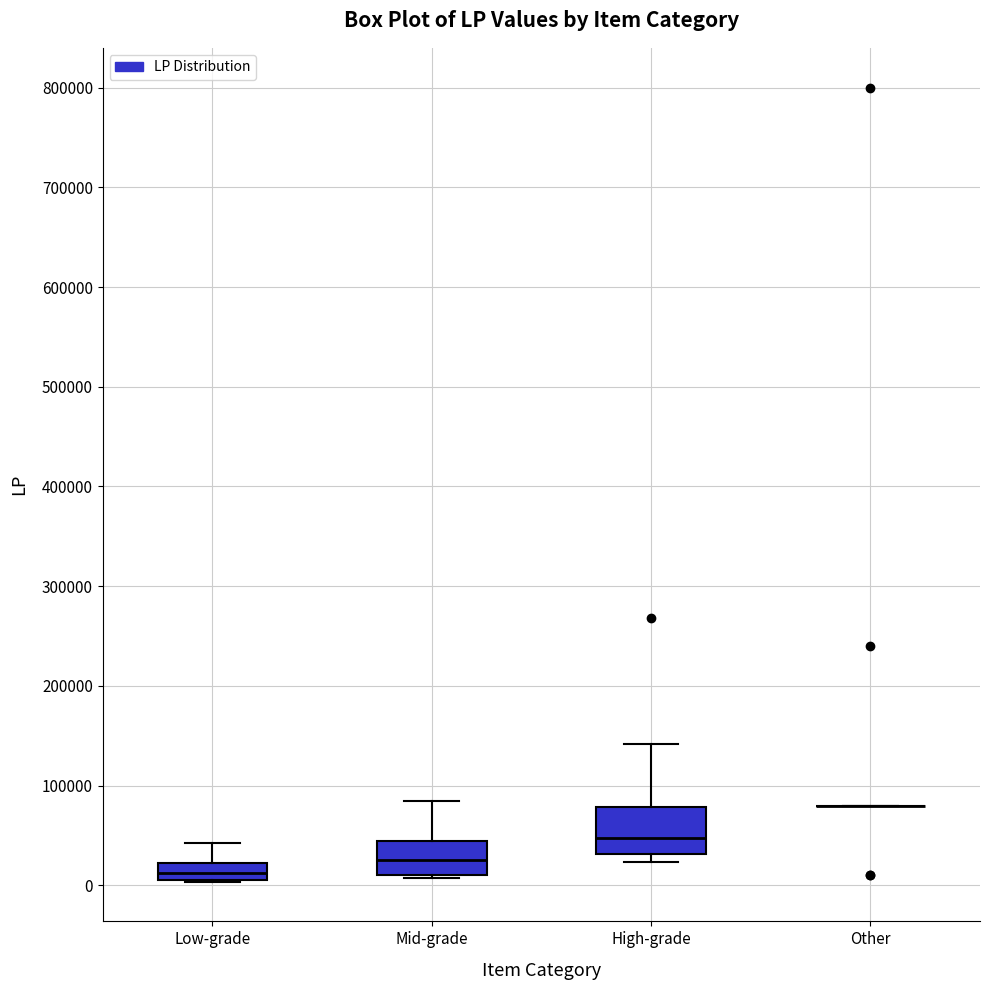

Reading left to right, transcribe this box plot: for each box, give where its median line is, the range the box spans, and where its two whiskers end, as read against the y-axis. The values are not printed on the chart, so give them approximately, as read against the axis.

Low-grade: median 10000 (inside the box), box 10000 to 20000, whiskers 0 to 40000
Mid-grade: median 30000, box 10000 to 50000, whiskers 10000 to 90000
High-grade: median 50000, box 30000 to 80000, whiskers 20000 to 140000
Other: box collapsed to a line at 80000, whiskers 80000 to 80000